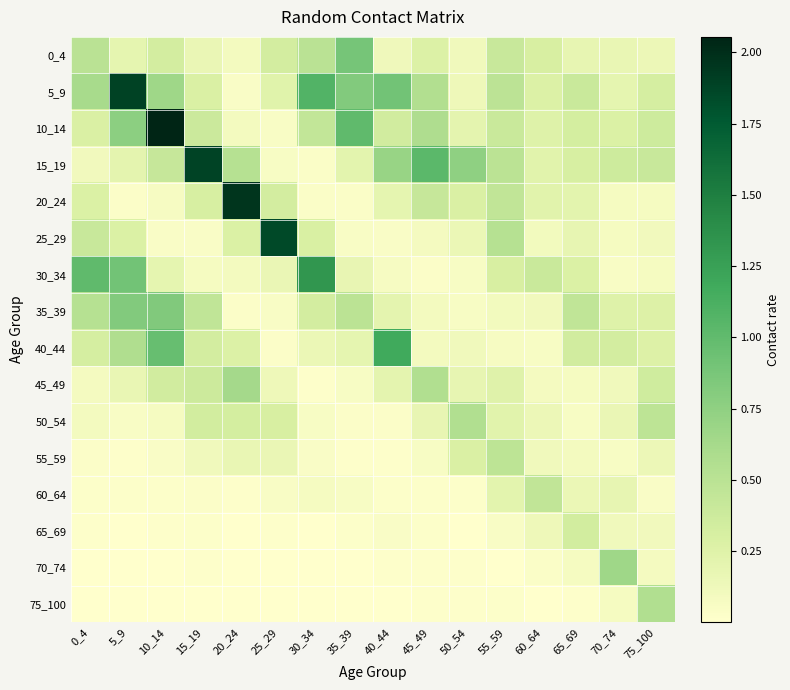

Which series has the widest spread of values?

10_14